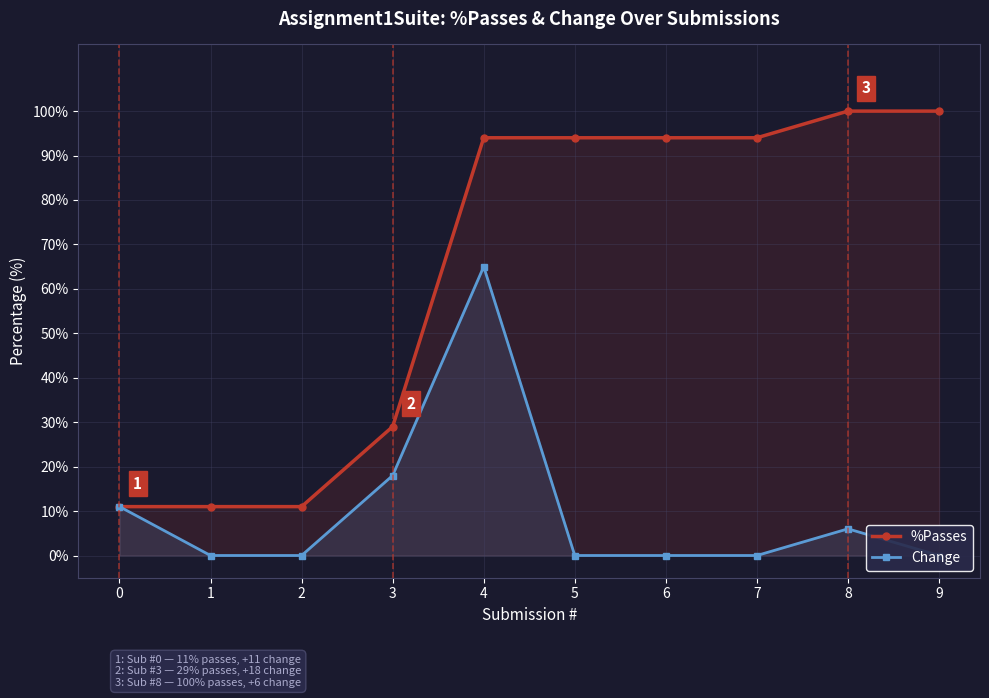

Which series has the largest range (max minus min)?

%Passes